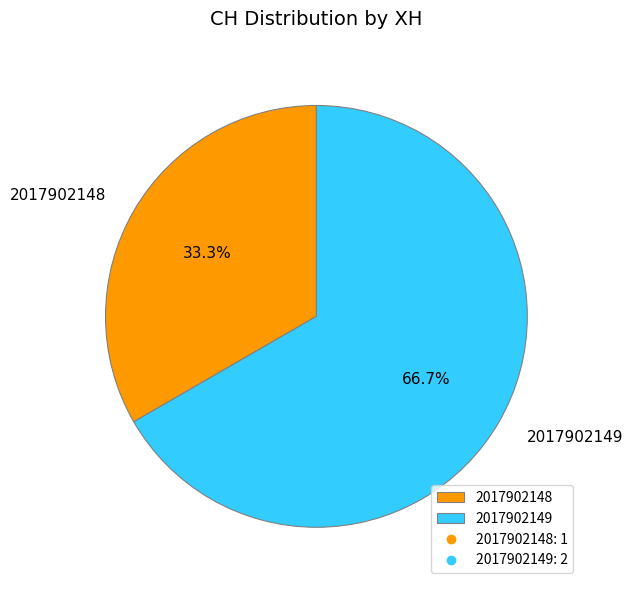

To the nearest percent, what percentage of the pie is 2017902148?

33%